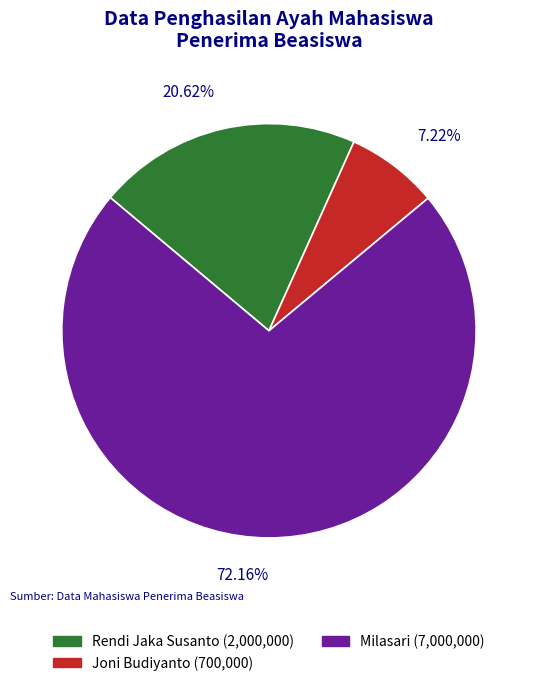

Does any single category account for the majority?

Yes